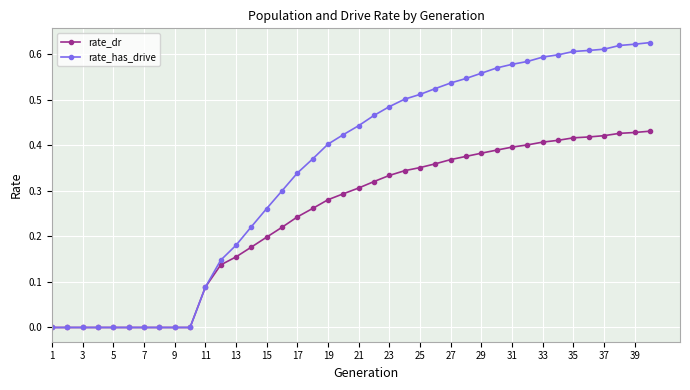

List the series in order of their overall mean, lowest first.

rate_dr, rate_has_drive